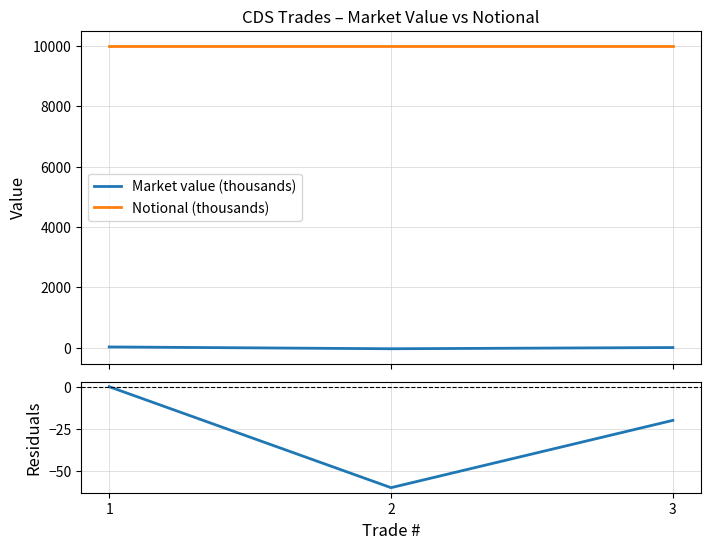

Rank the categories by Market value (thousands) value from lowest to highest.

2, 3, 1